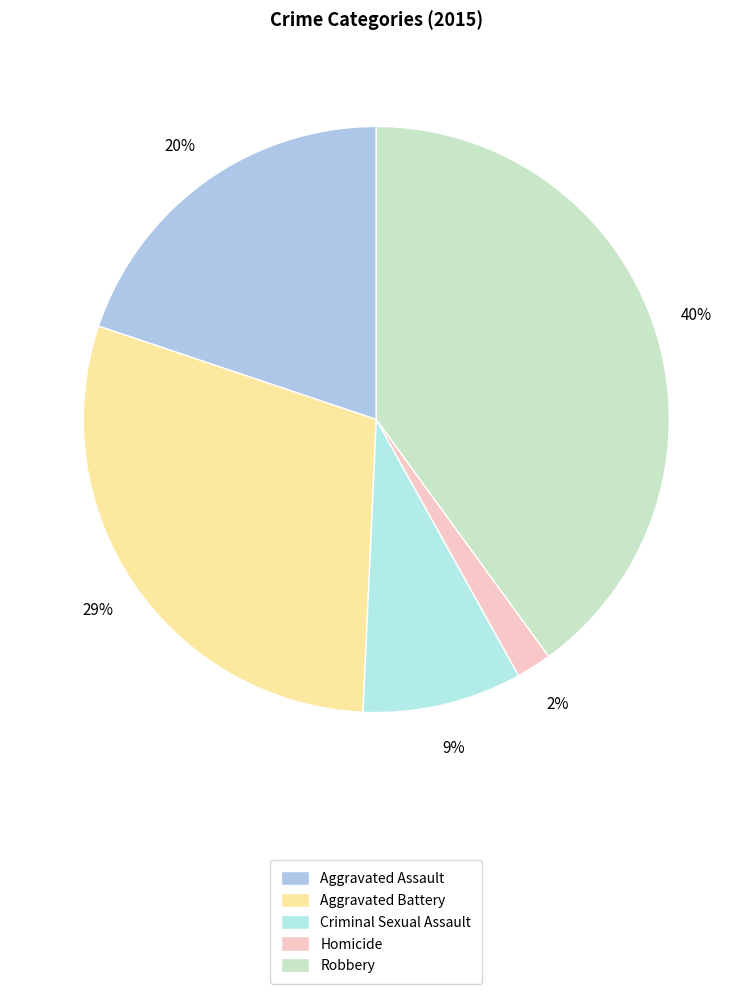

Rank the categories by value from lowest to highest.

Homicide, Criminal Sexual Assault, Aggravated Assault, Aggravated Battery, Robbery